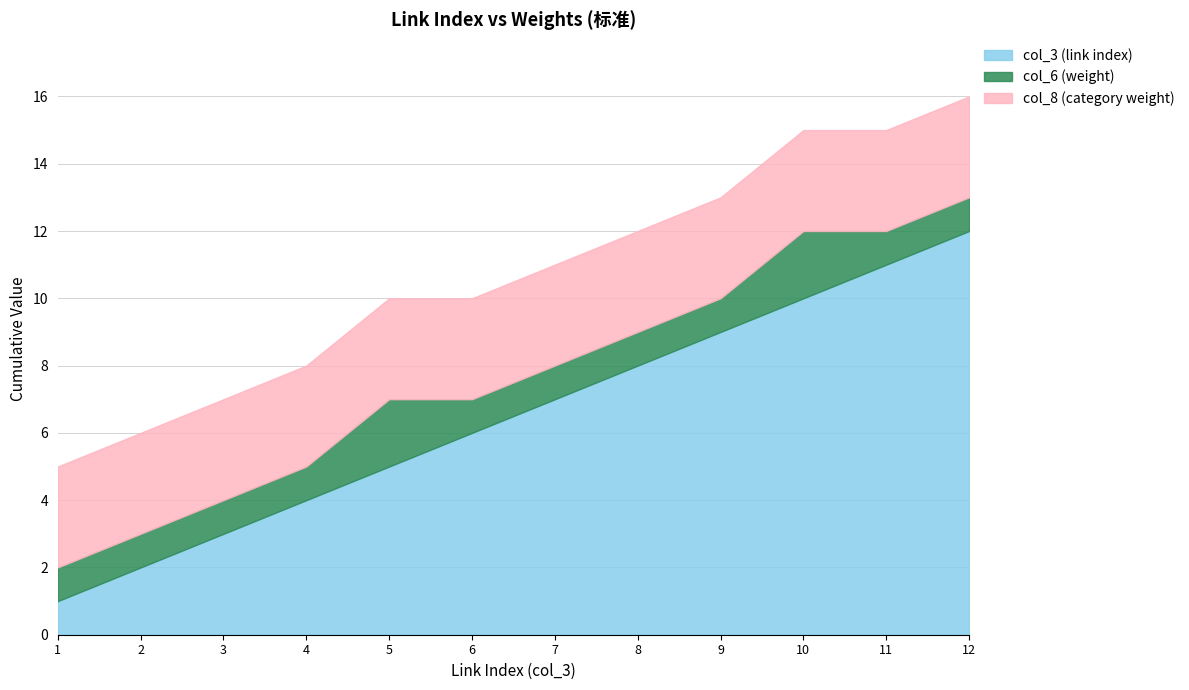

What value does the col_6 (weight) series have at 6?

1